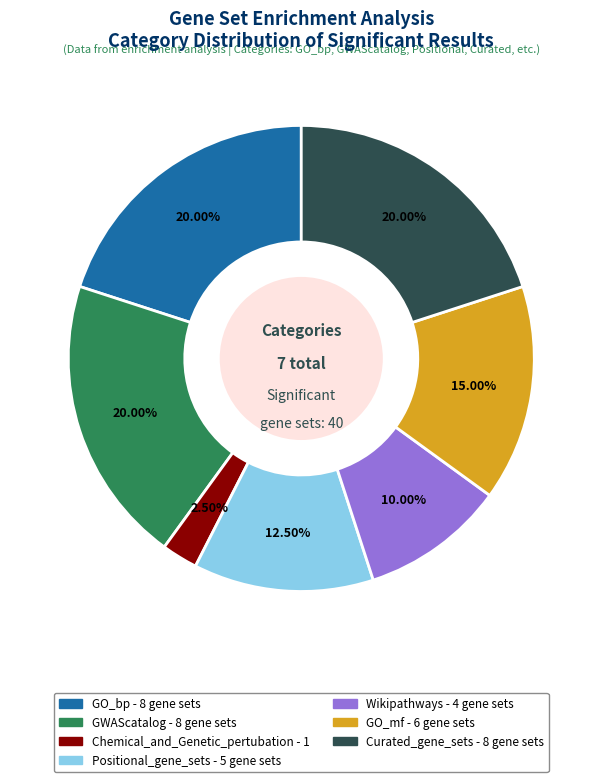

What is the ratio of the value at Chemical_and_Genetic_pertubation to the value at GO_bp?

0.1